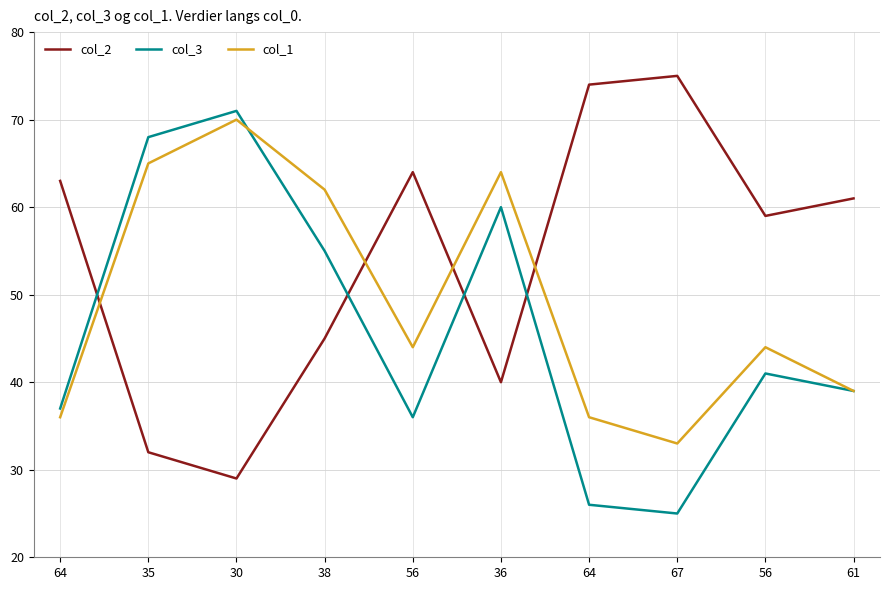

Which series has the largest total across all categories?

col_2